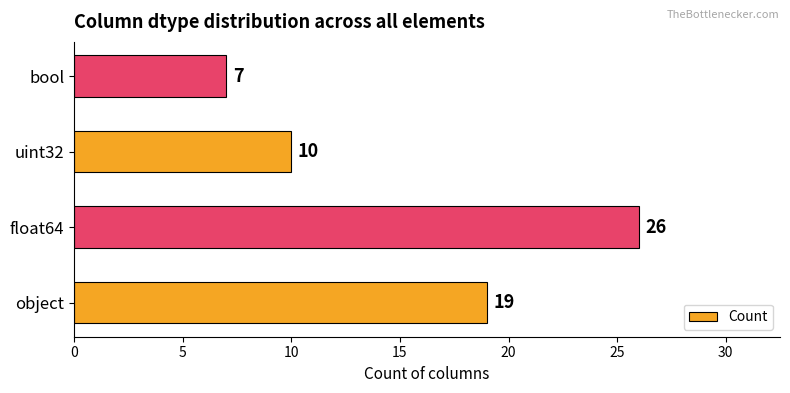

How many values are between 10 and 26?

3